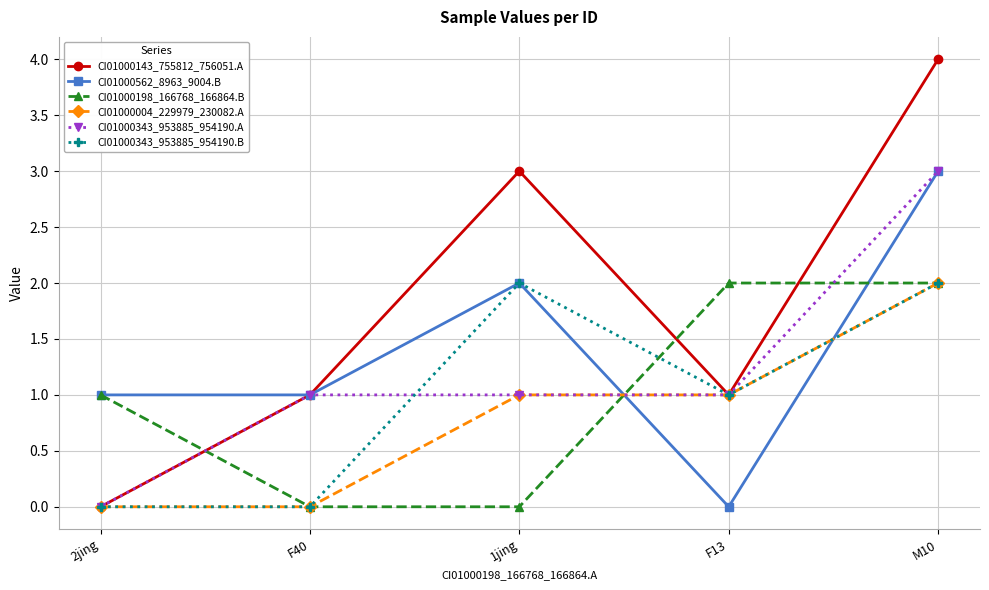

What is the average value of the CI01000343_953885_954190.A series?

1